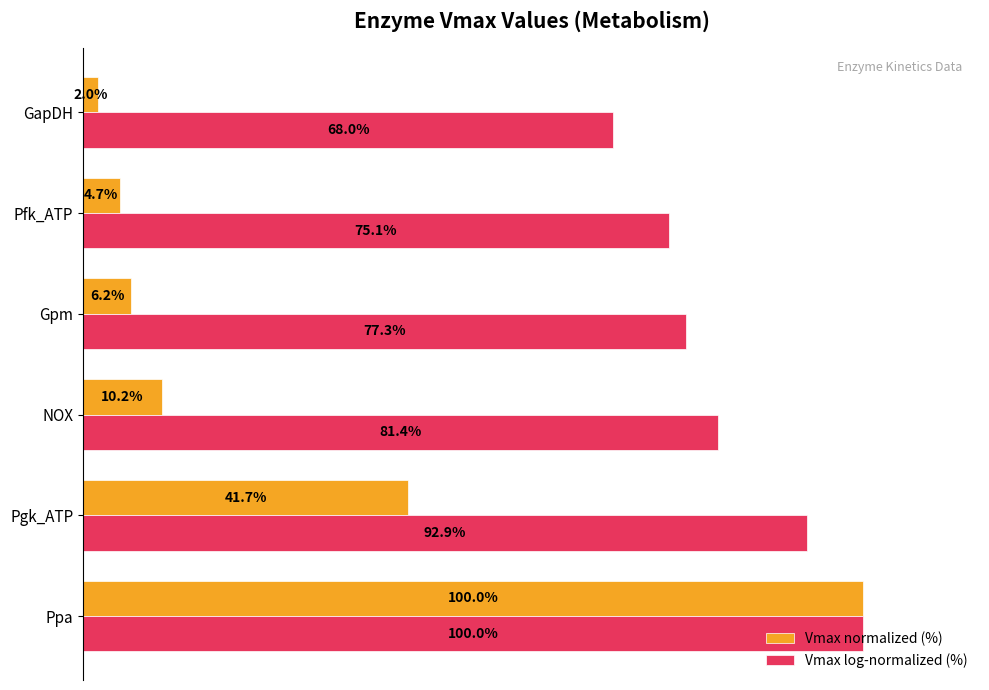

At which category is the sum across all series the highest?

Ppa